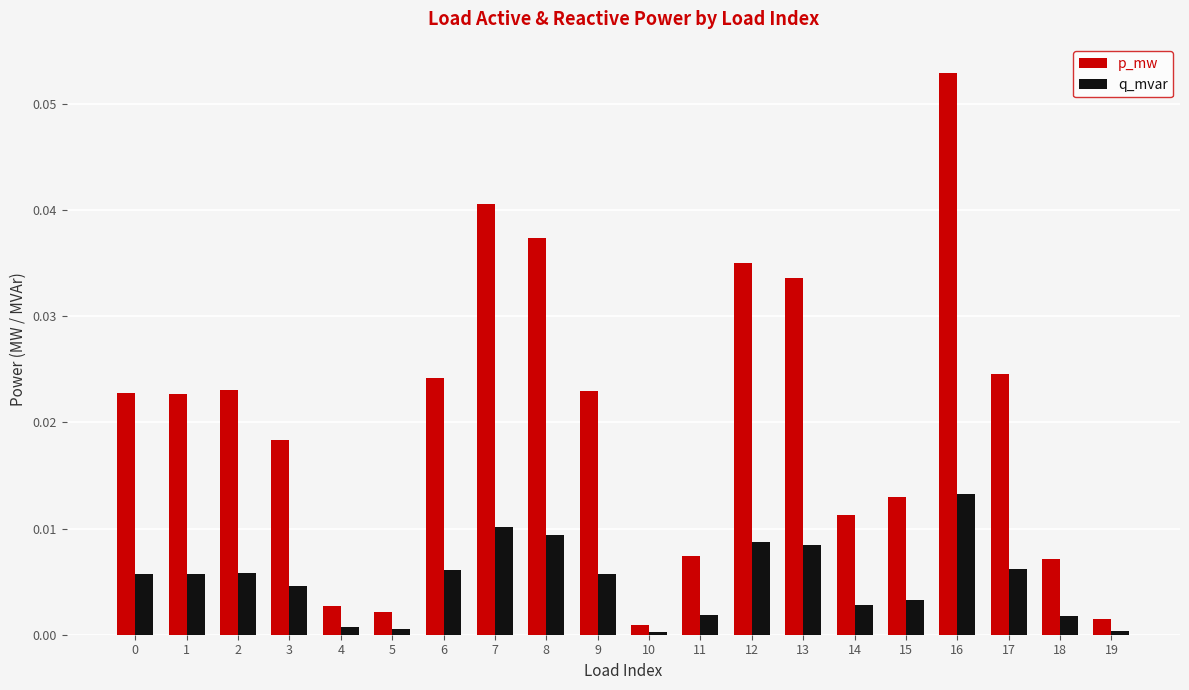

How many groups of bars are there?

20